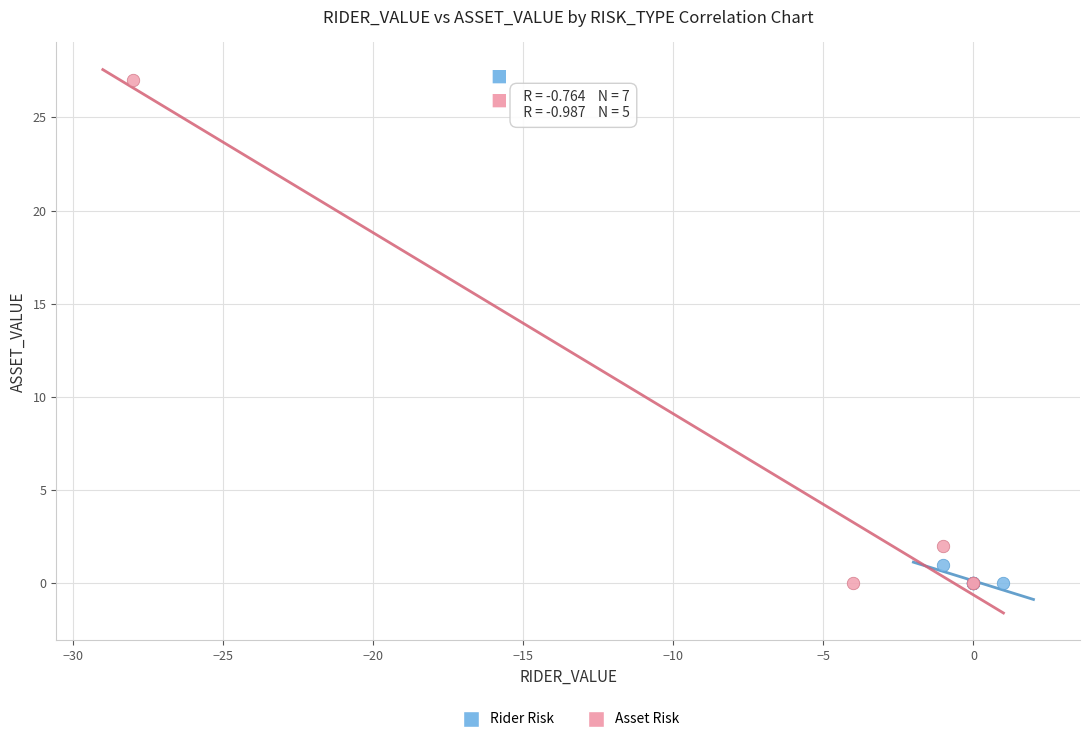

Which series has the largest Y range (max minus min)?

Asset Risk